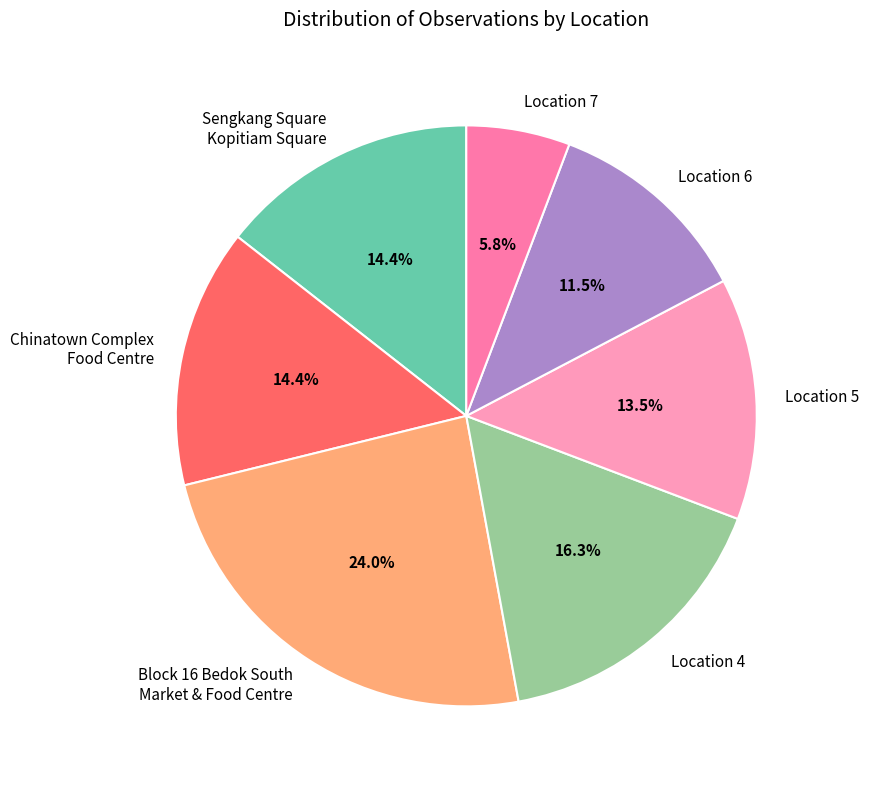

Does Chinatown Complex Food Centre represent more than half of the total?

No